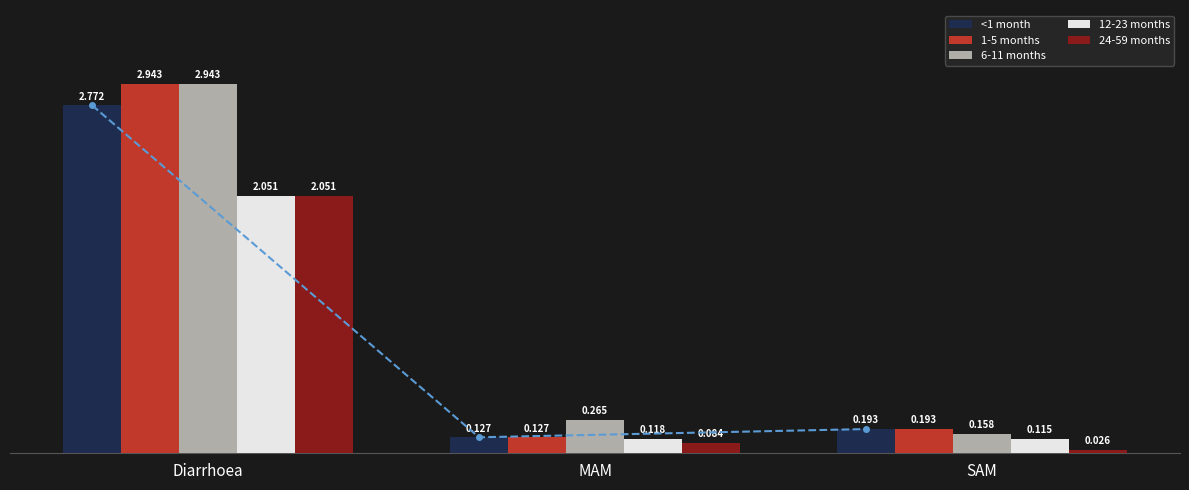

How many bars are there in total?

15